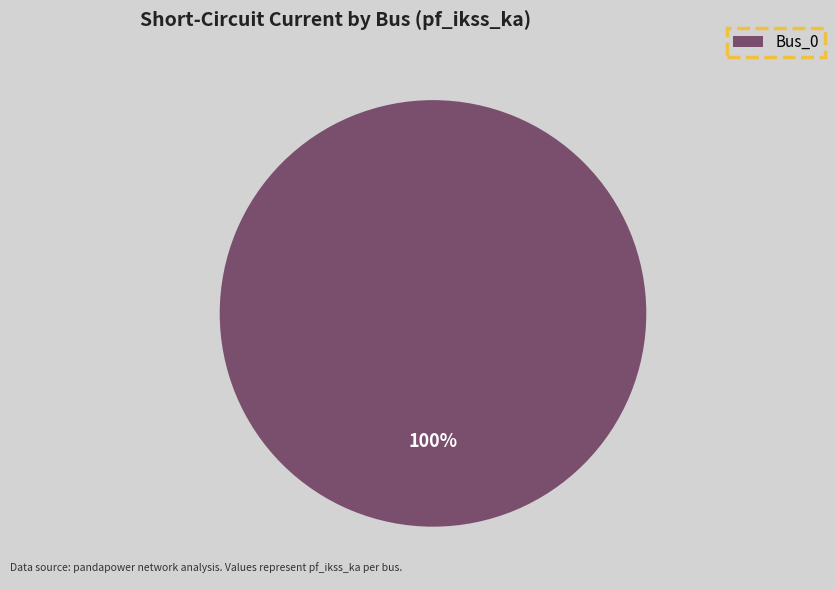

Does any single category account for the majority?

Yes